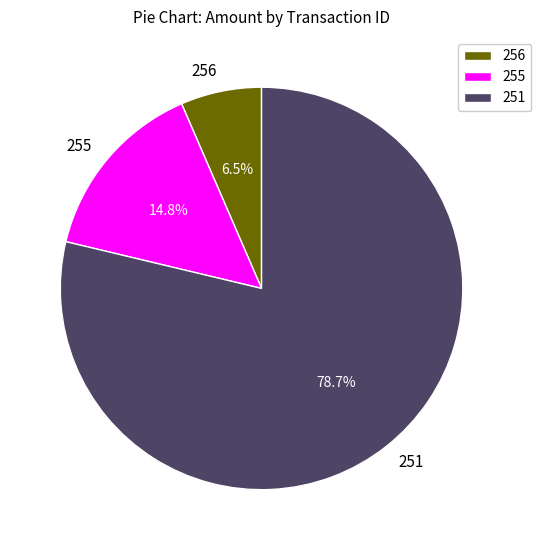

What is the smallest slice in the pie chart?

256